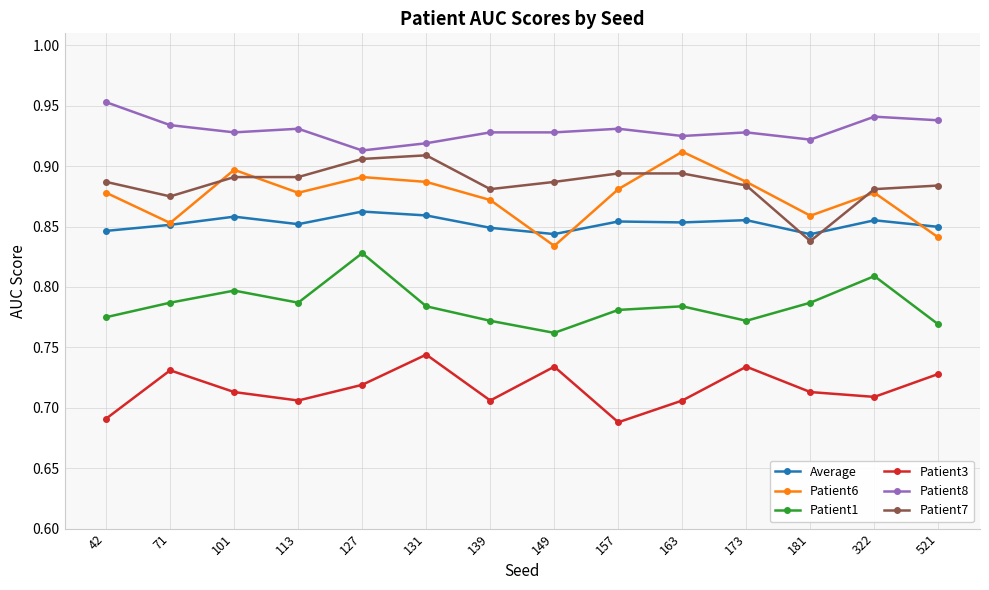

True or false: Patient7 has more than 0 points higher than both neighbors.

True